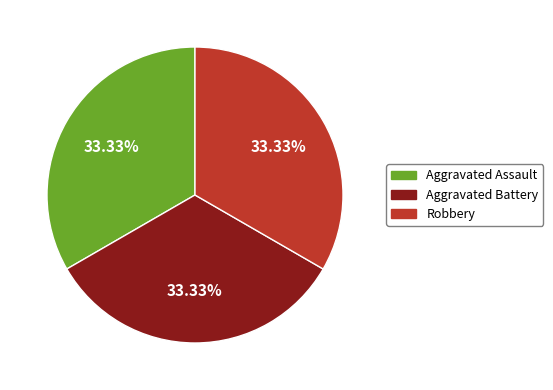

How many segments does this pie chart have?

3